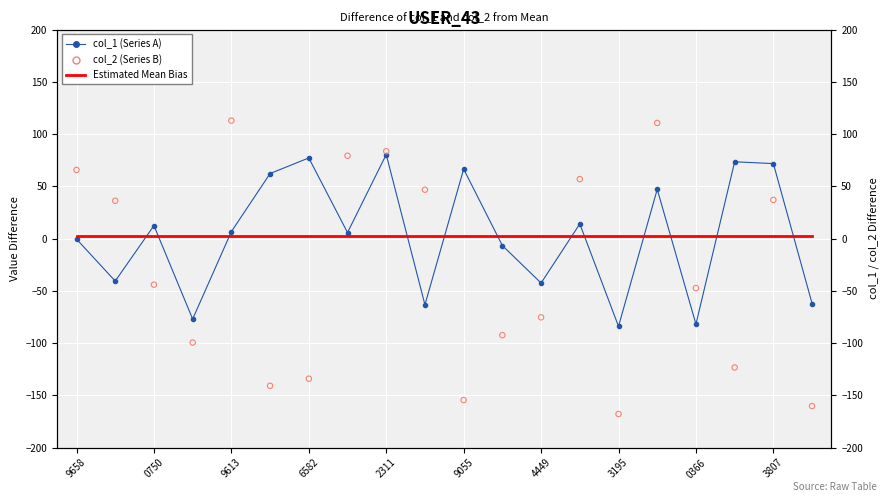

At how many categories does at least one series exceed -96?

20